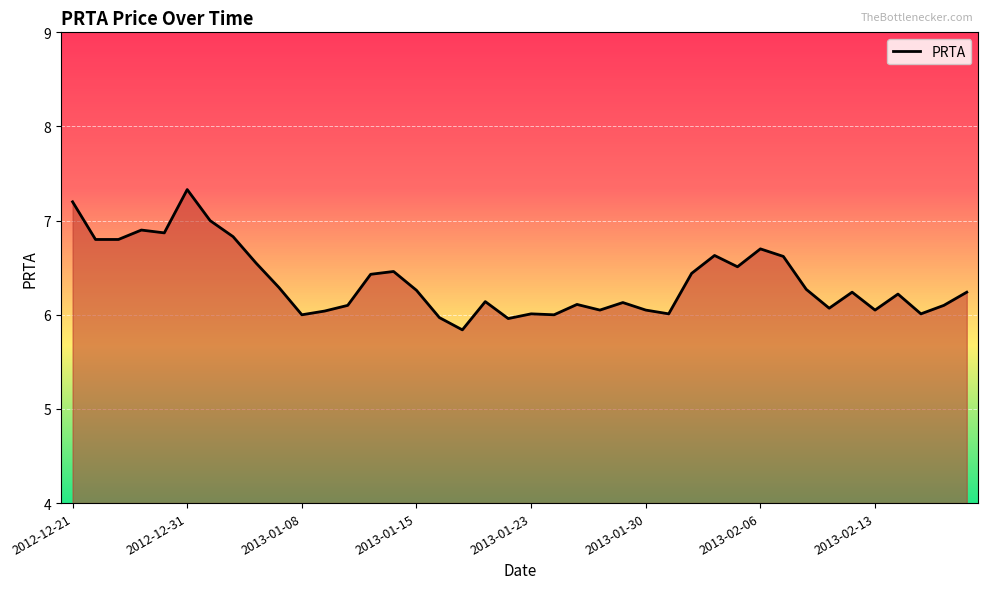

What is the average value?

6.4